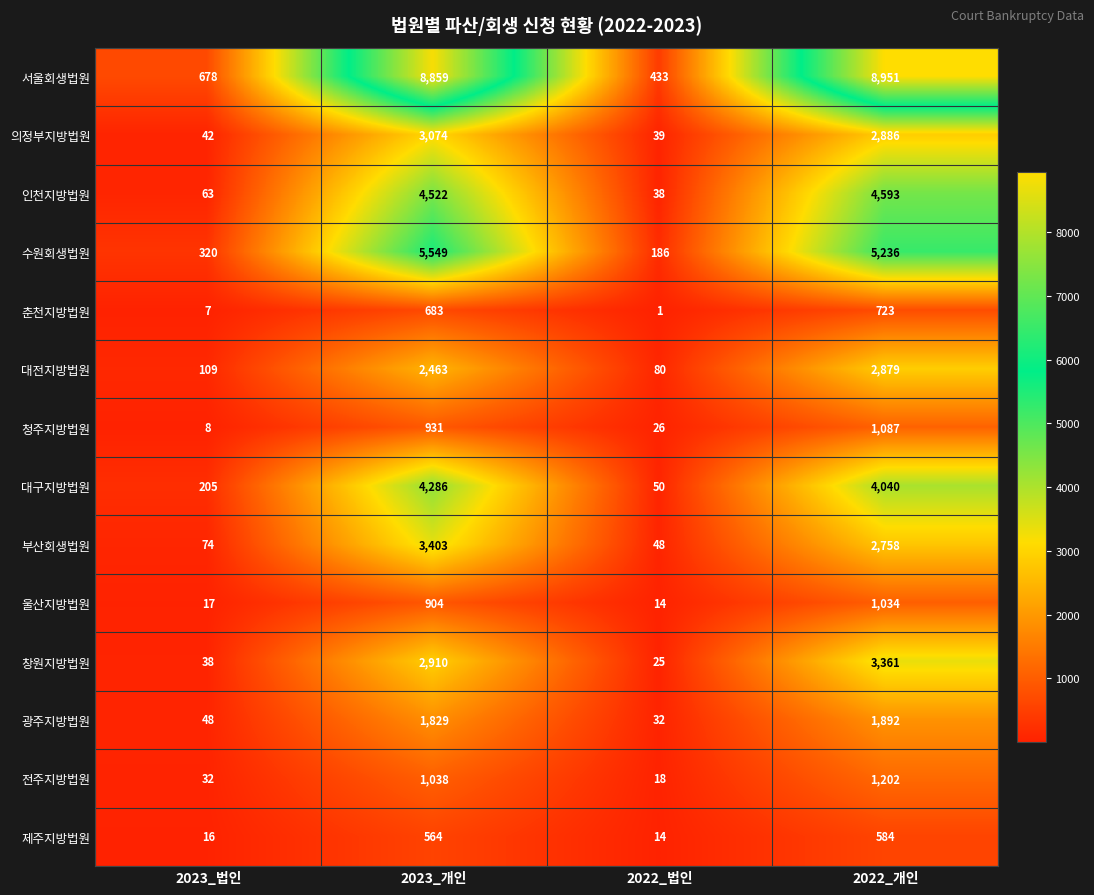

True or false: 서울회생법원 has a value of 12246 at 2022_개인.

False